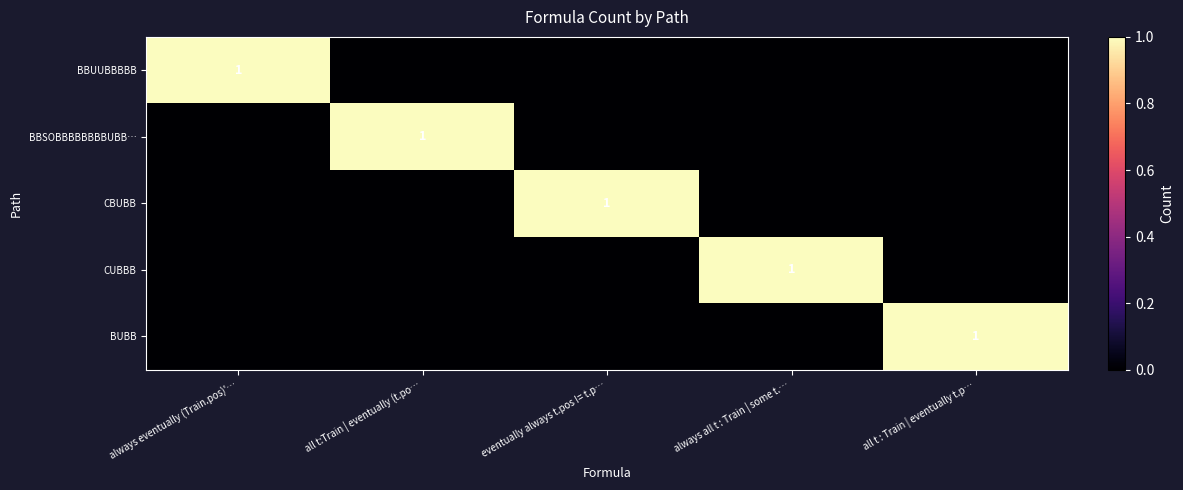

List the labels in order of BBUUBBBBB value, smallest first.

all t:Train | eventually (t.po…, eventually always t.pos != t.p…, always all t : Train | some t.…, all t : Train | eventually t.p…, always eventually (Train.pos)'…